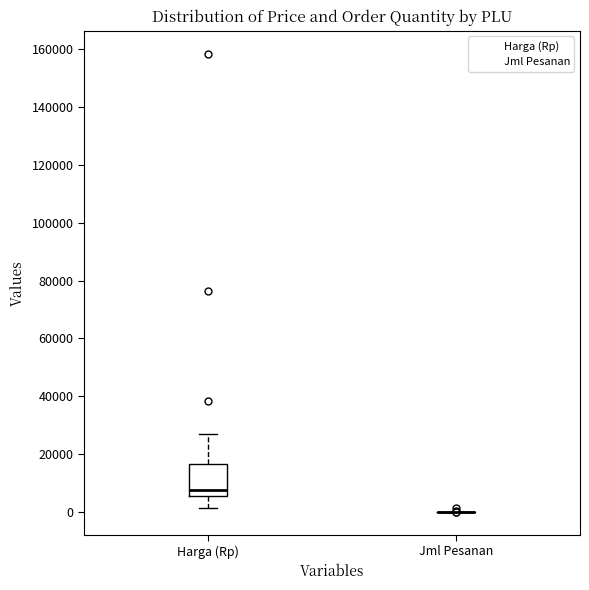

Reading left to right, read every box against the y-axis: the position of its median line, the range the box covers, and the ends of its whiskers. The values are not printed on the chart, so give them approximately, as read against the axis.

Harga (Rp): median 8000, box 6000 to 16000, whiskers 2000 to 26000
Jml Pesanan: box collapsed to a line at 0, whiskers 0 to 0